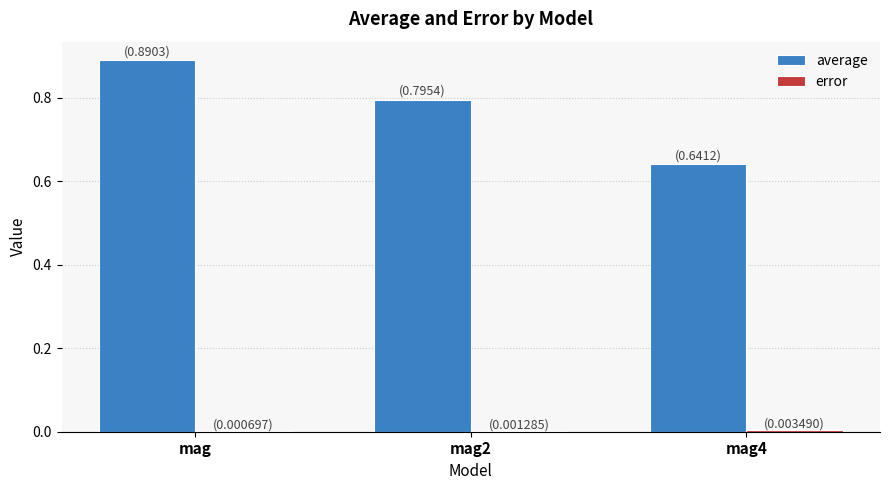

Is it true that average equals 0.8 at mag2?

True